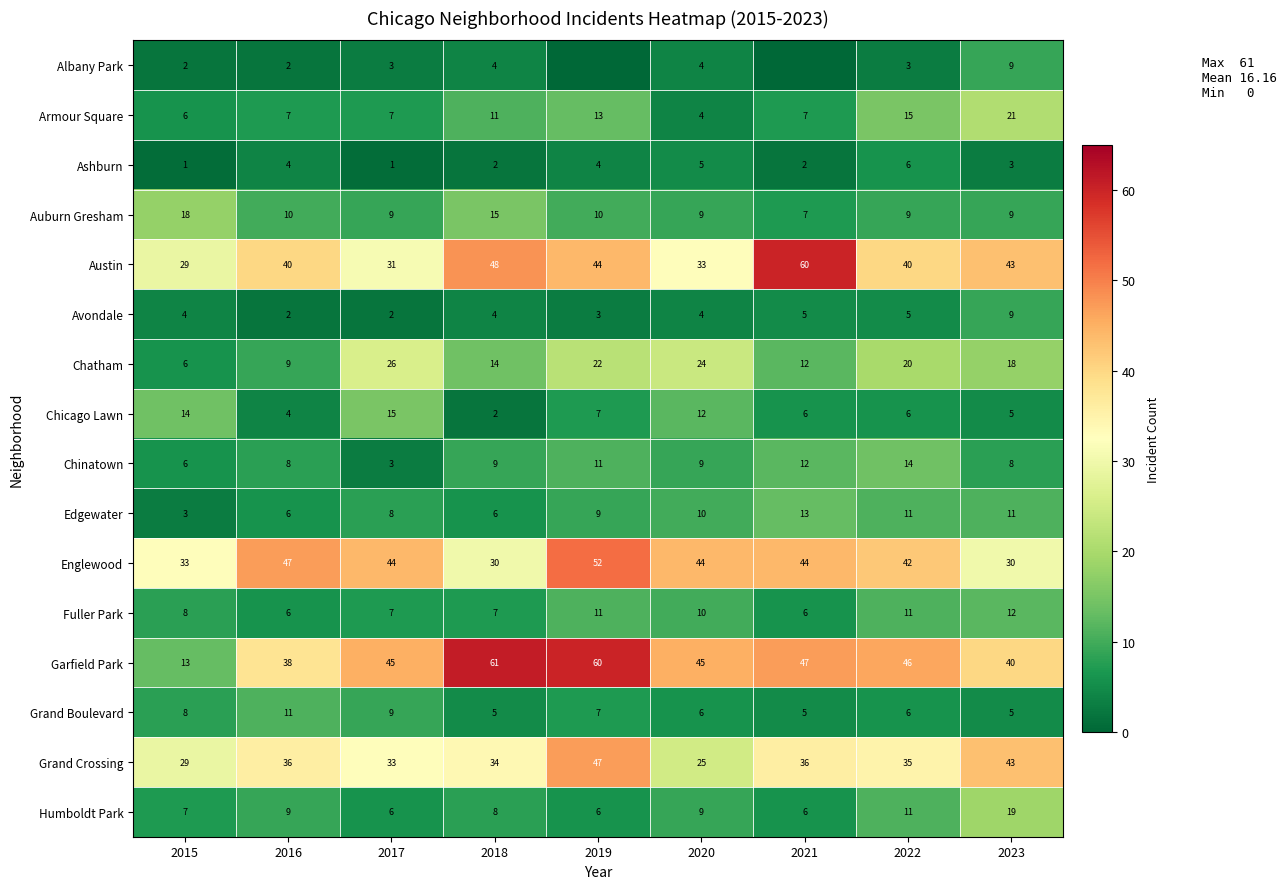

Is it true that Grand Boulevard equals 7 at 2019?

True